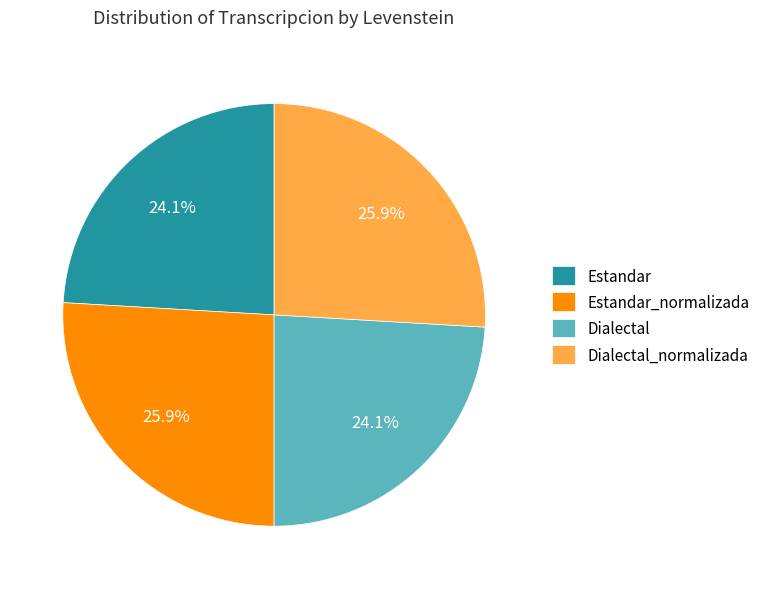

To the nearest percent, what is the average slice percentage?

25%